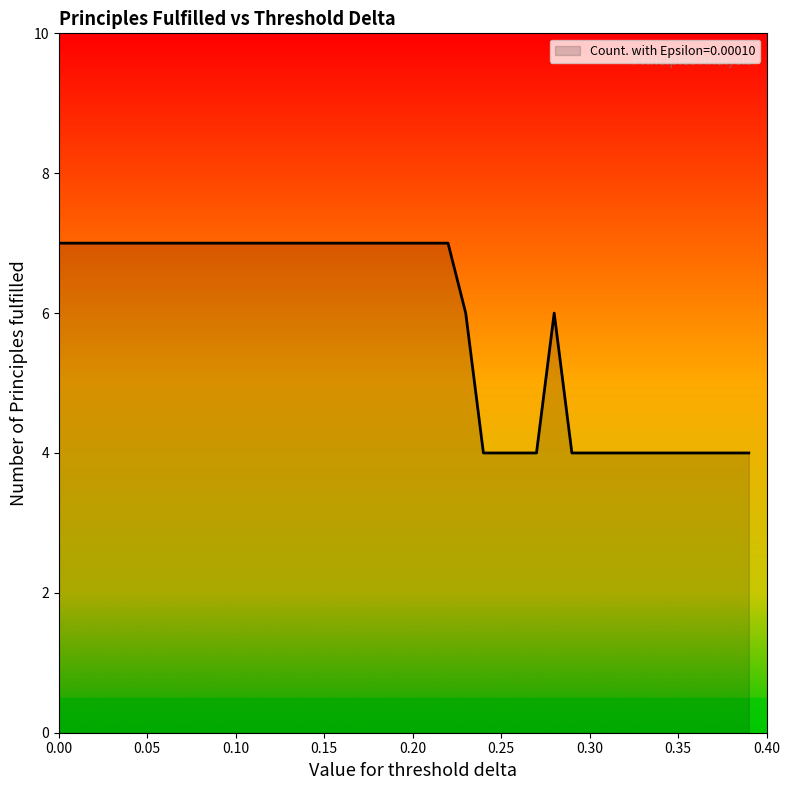

What is the smallest value displayed?

4